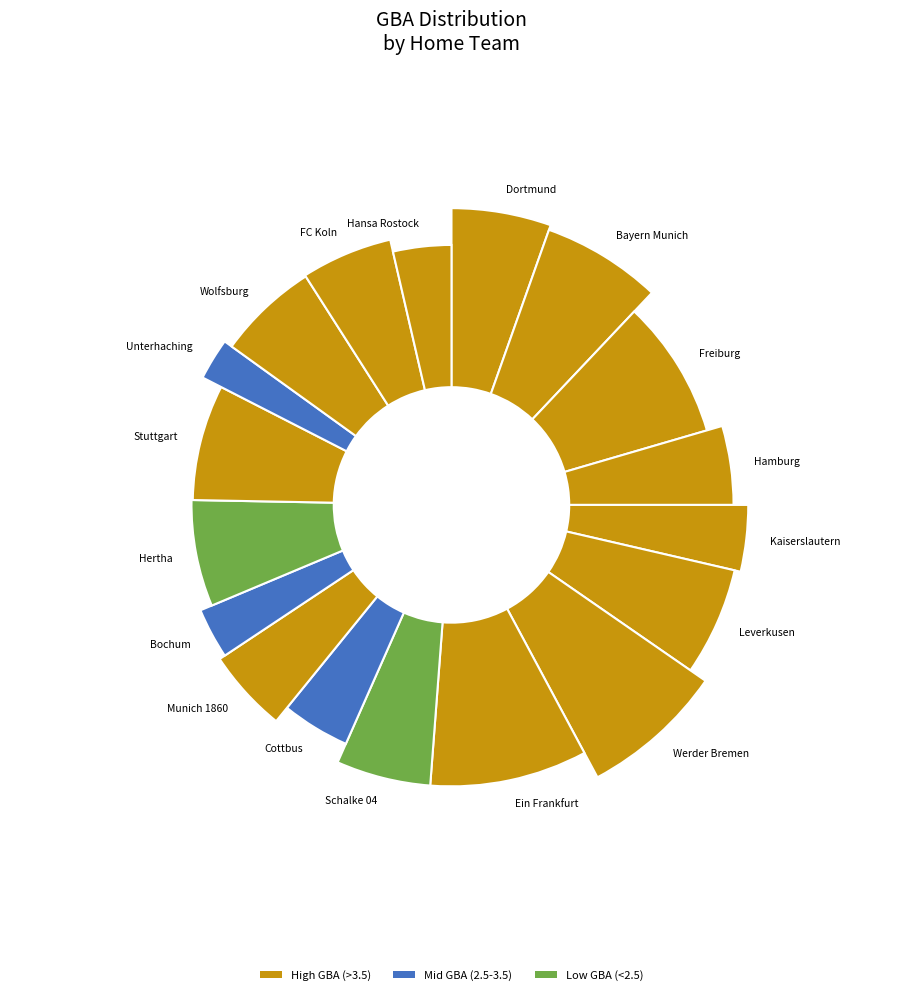

Is there a majority slice in this chart?

No